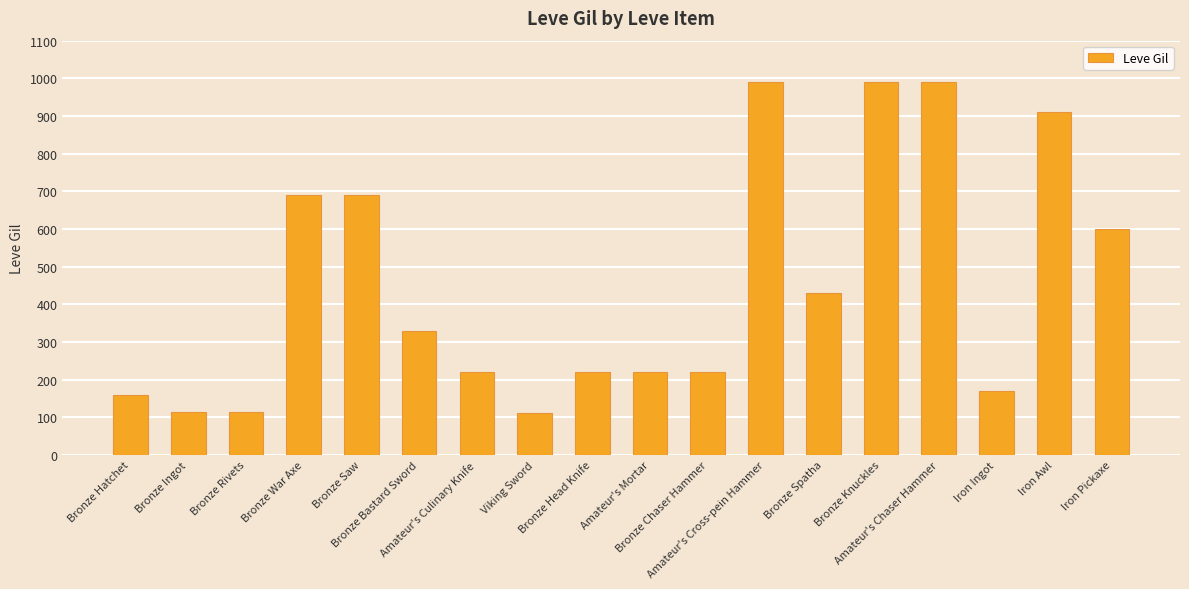

What is the value of the 15th bar from the left?

990